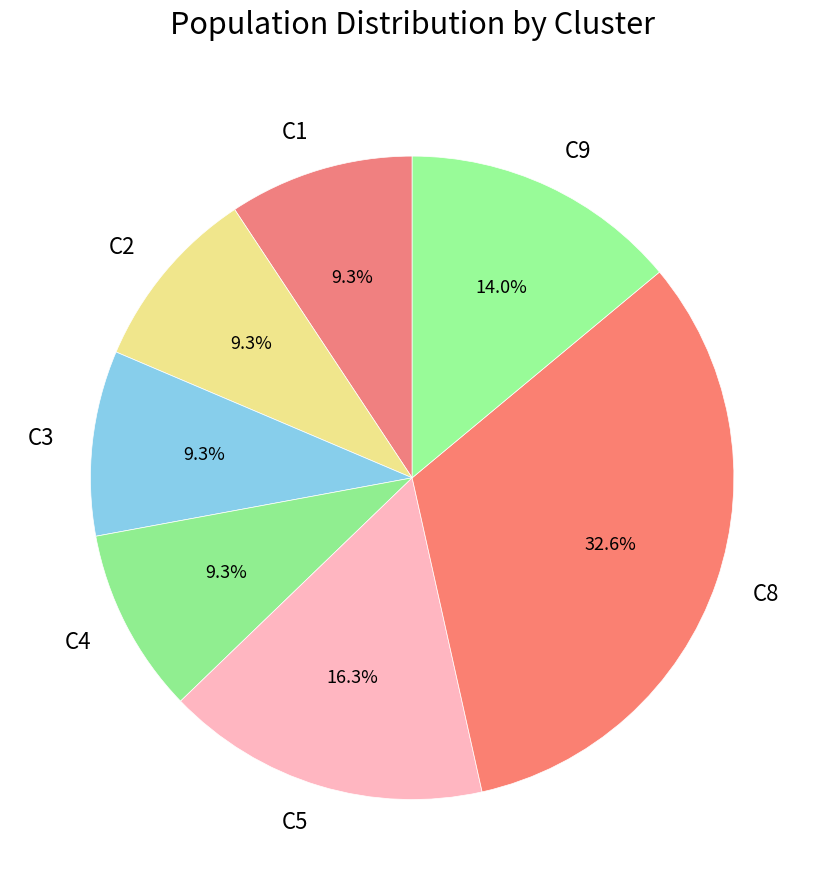

The C3 slice represents 9% of the pie. True or false?

True